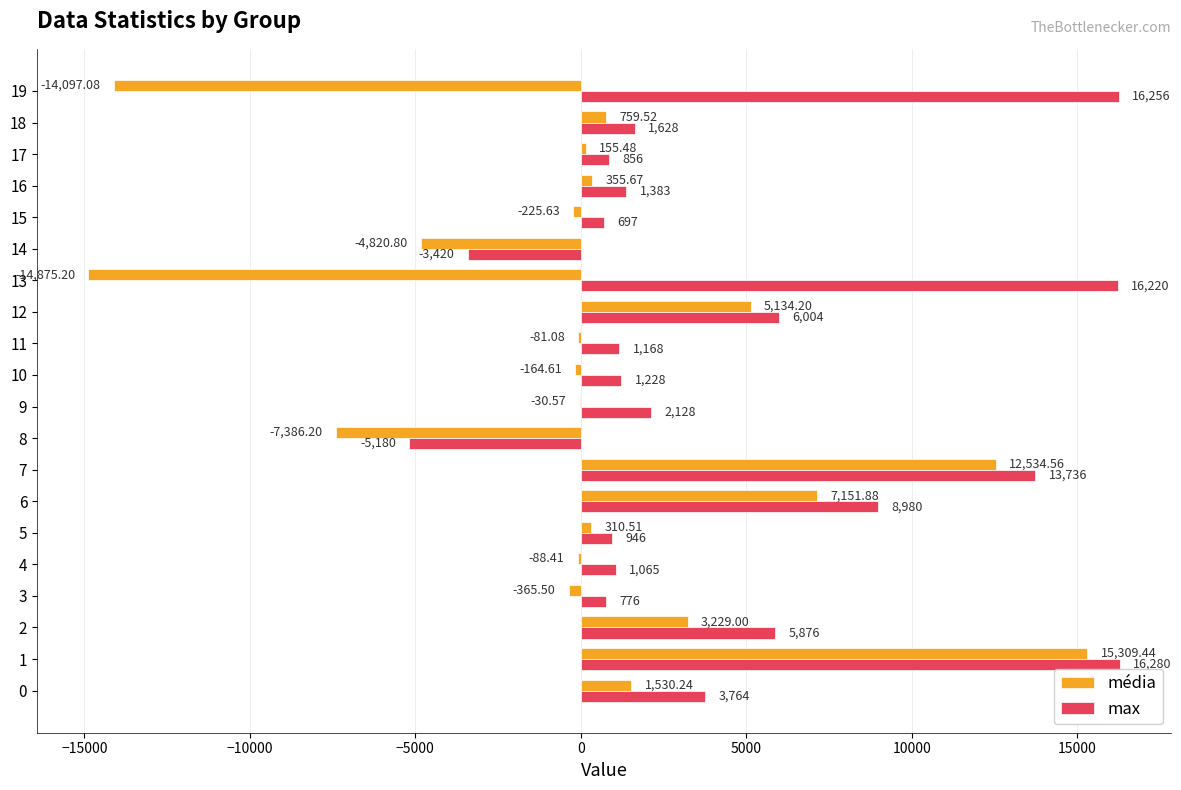

What is the sum of all max values?

90391.0